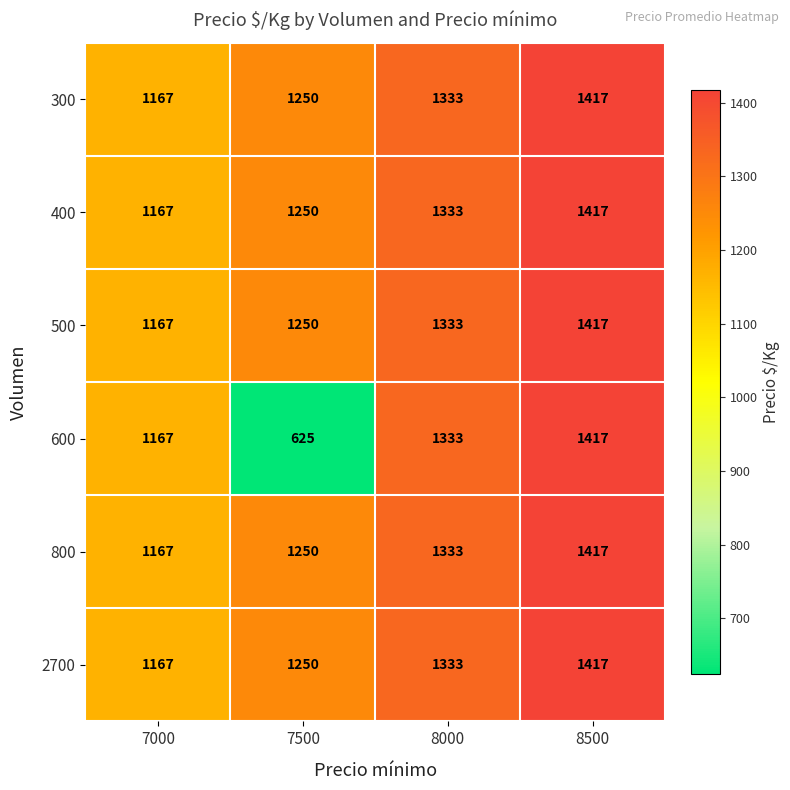

What value does the 2700 series have at 8000?

1333